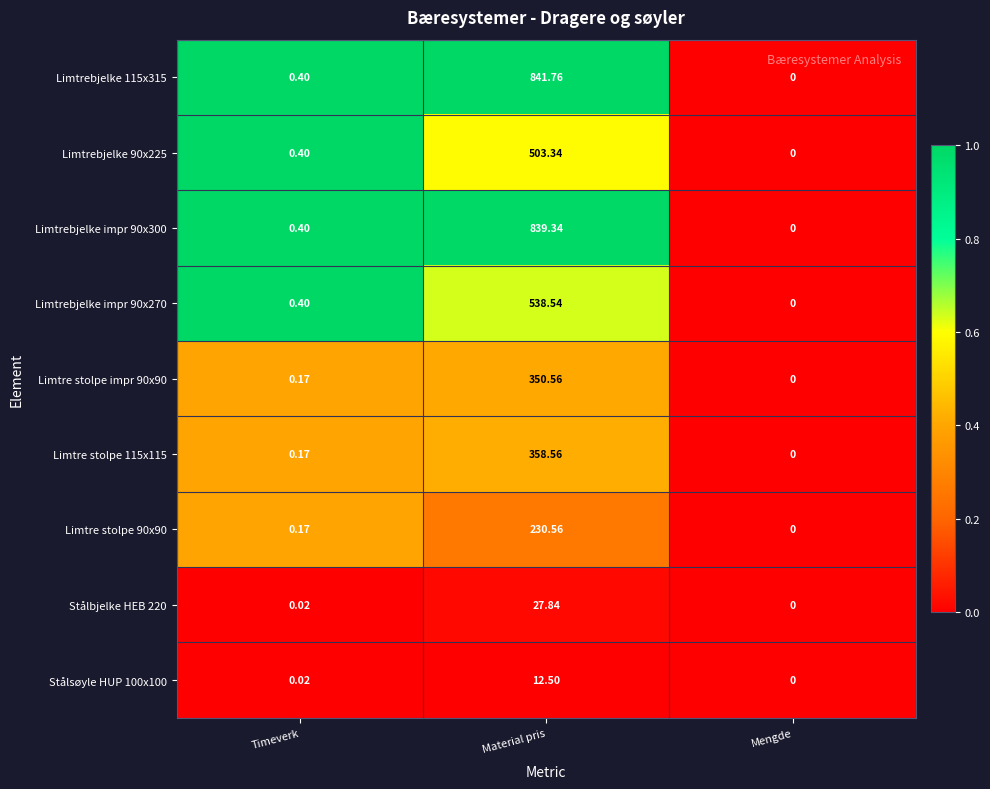

What is the greatest value displayed?

841.8